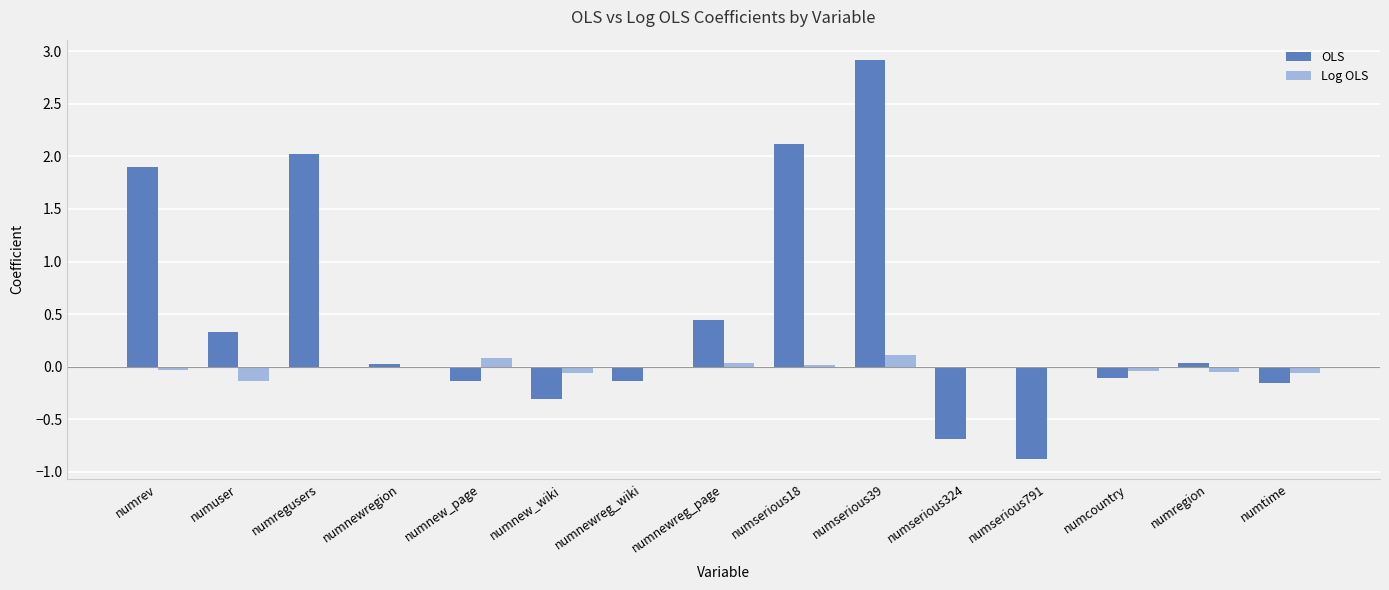

How many categories are shown in the chart?

15